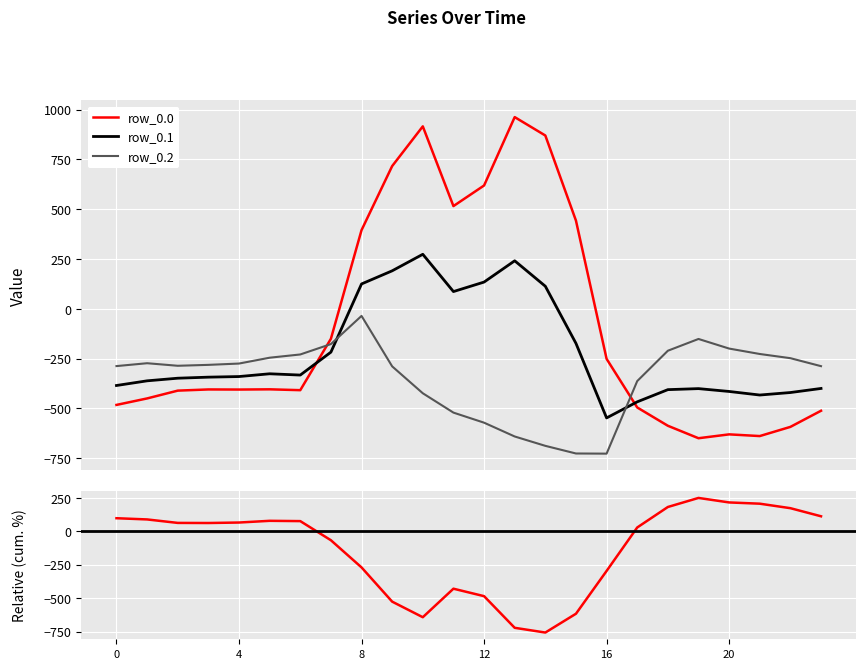

What is the approximate value of row_0.2 at 18?

-210.0